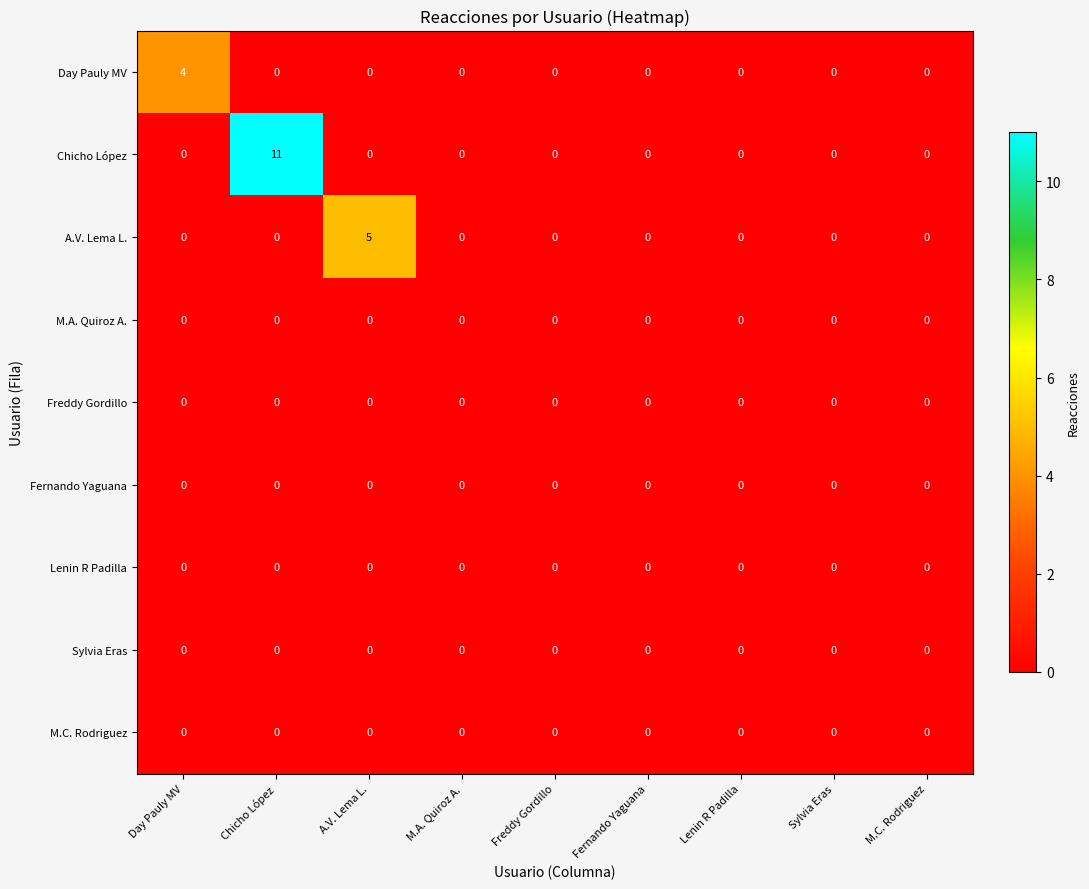

Rank the series at Day Pauly MV from highest to lowest value.

Day Pauly MV, Chicho López, A.V. Lema L., M.A. Quiroz A., Freddy Gordillo, Fernando Yaguana, Lenin R Padilla, Sylvia Eras, M.C. Rodriguez